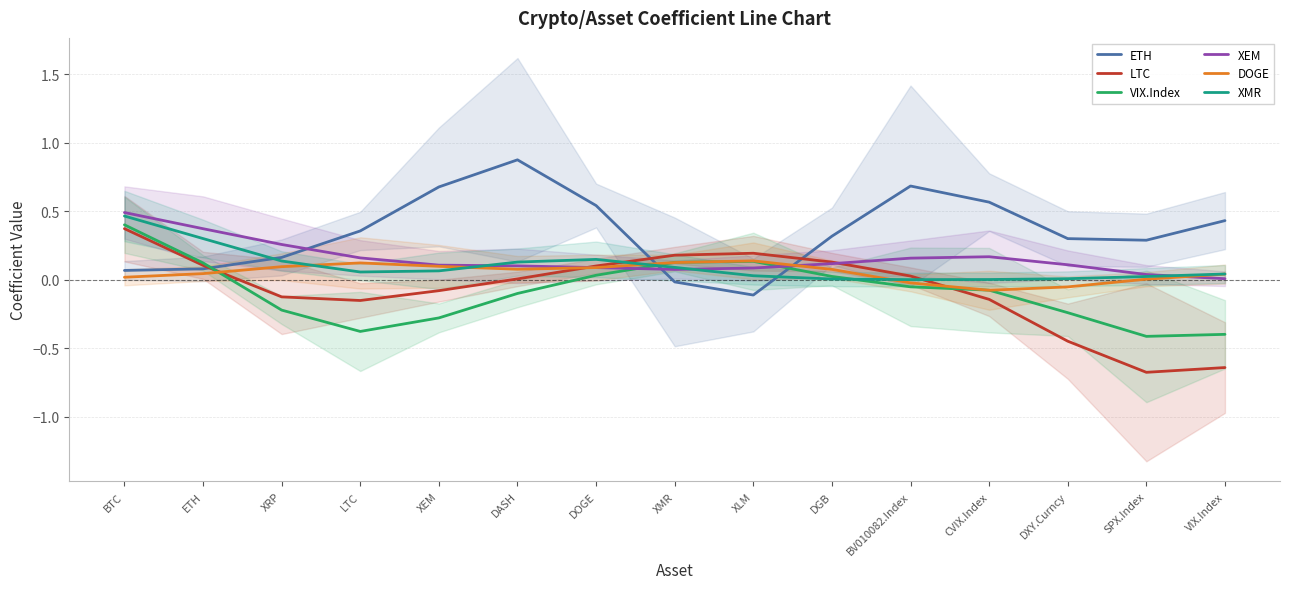

What is the total value across all series at XRP?

0.3